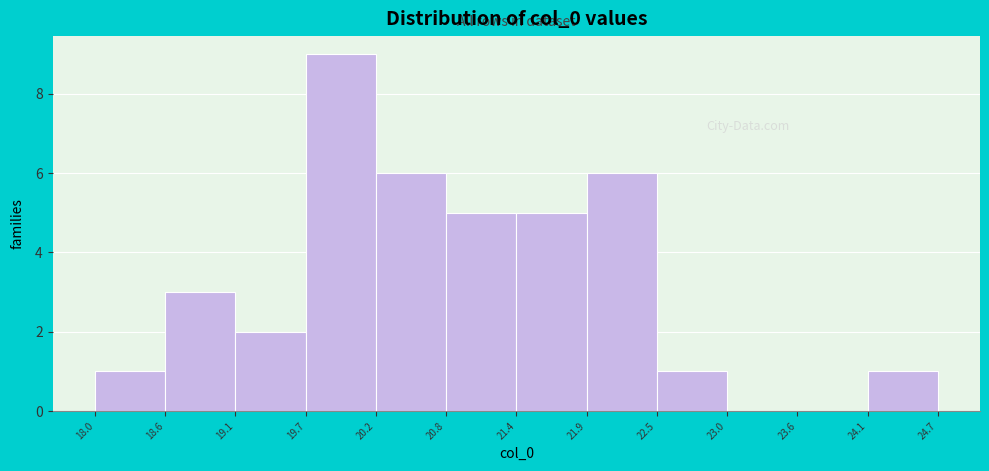

Reading left to right, list every bar in this chart as the range it spans on the x-axis followed by its height. The values are not printed on the chart, so give them approximately, as read against the axis.

18.0 to 18.6: 1
18.6 to 19.1: 3
19.1 to 19.7: 2
19.7 to 20.2: 9
20.2 to 20.8: 6
20.8 to 21.4: 5
21.4 to 21.9: 5
21.9 to 22.5: 6
22.5 to 23.0: 1
23.0 to 23.6: 0
23.6 to 24.1: 0
24.1 to 24.7: 1